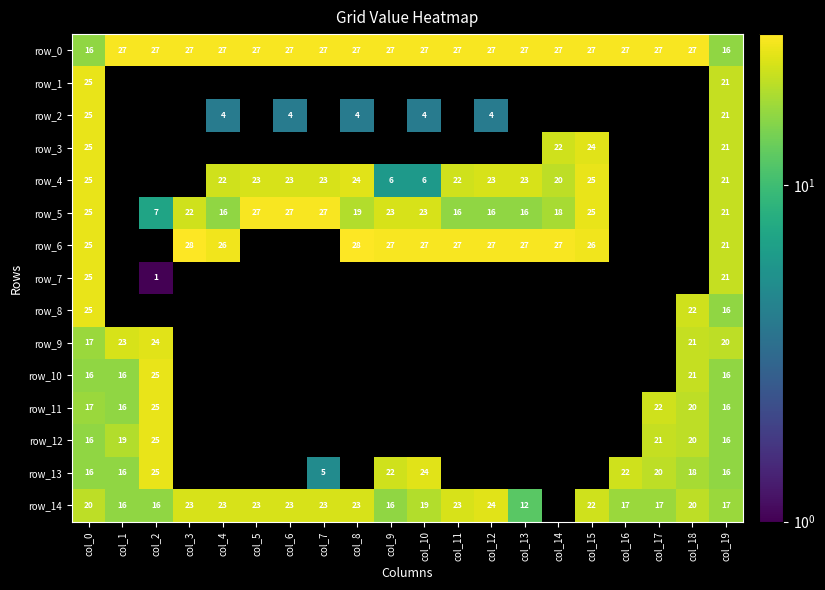

Where is row_1 nearest to the value 23?

col_0